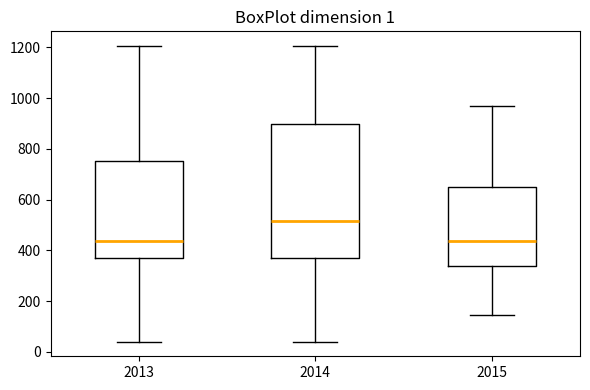

Which box's median line is the highest?

2014